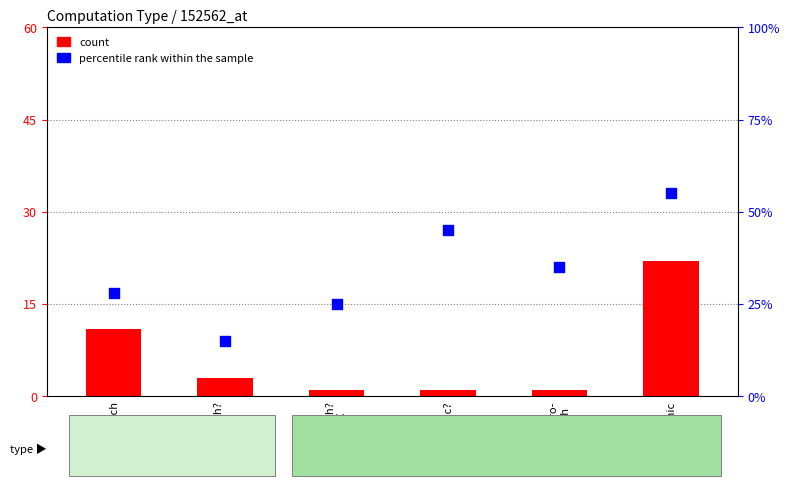

Which series has the widest spread of Y values?

percentile rank within the sample